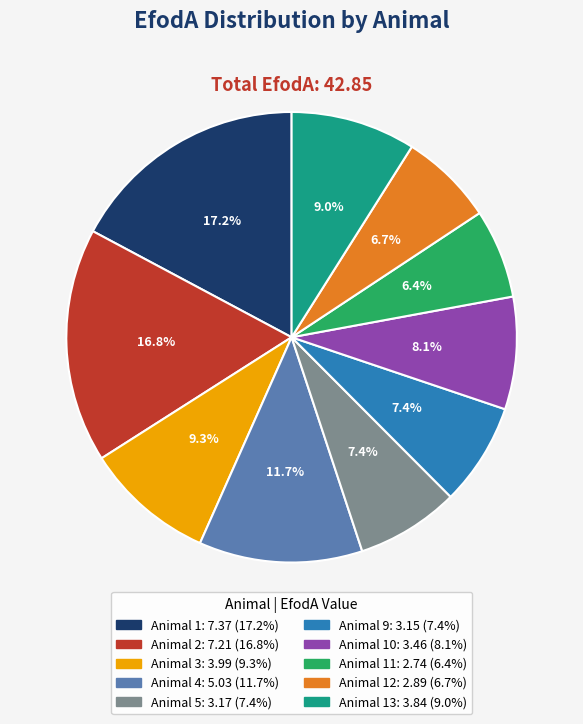

Is there a majority slice in this chart?

No